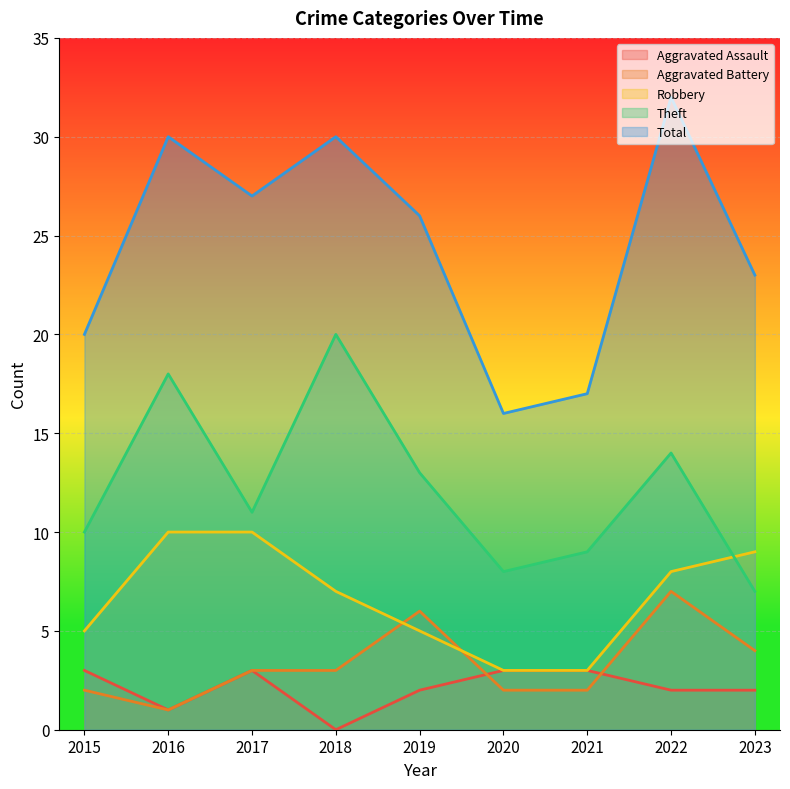

Rank the series at 2022 from highest to lowest value.

Total, Theft, Robbery, Aggravated Battery, Aggravated Assault